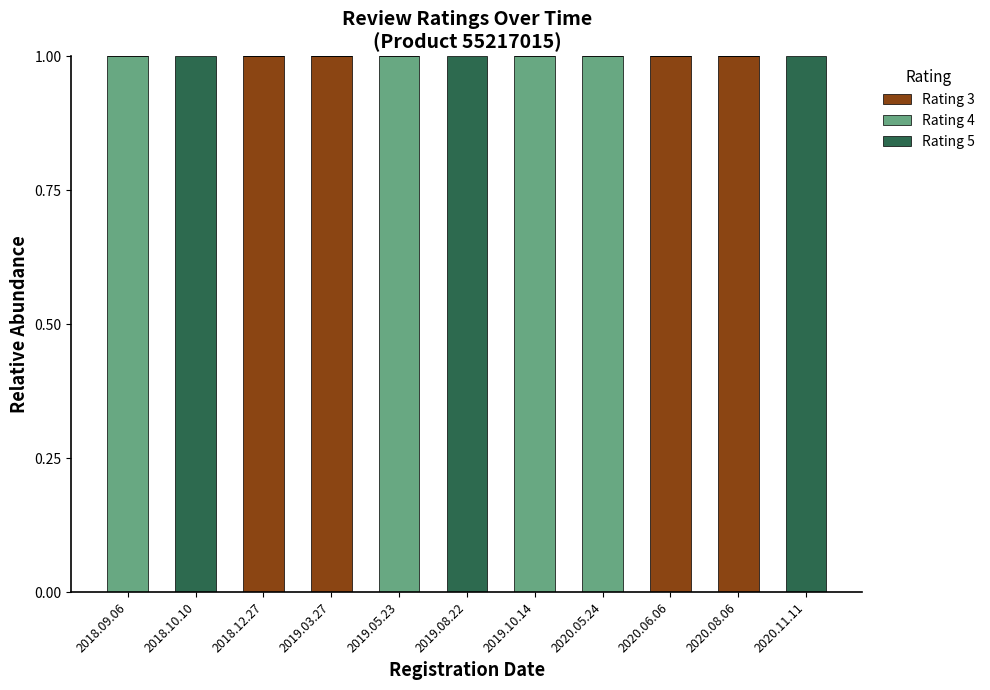

Is it true that Rating 3 equals 0 at 2020.05.24?

True